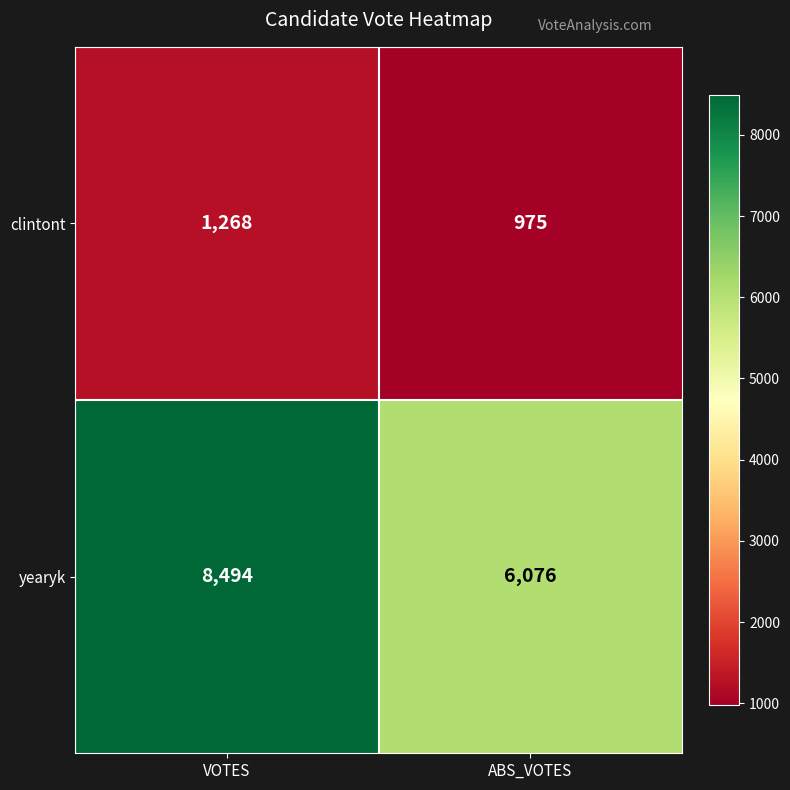

At which category is the sum across all series the highest?

VOTES